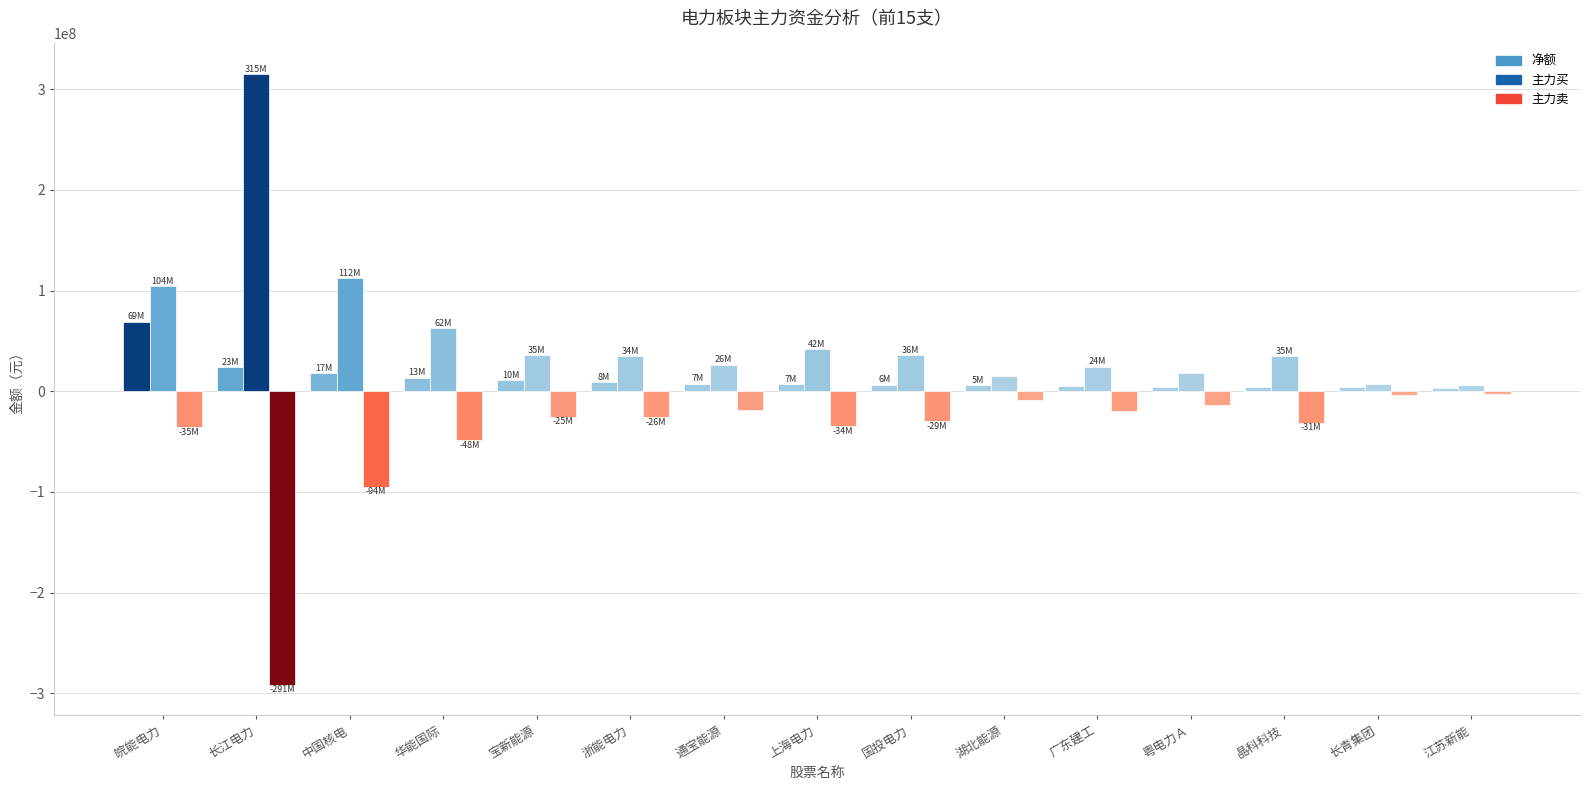

Which category has the highest value across all series?

长江电力